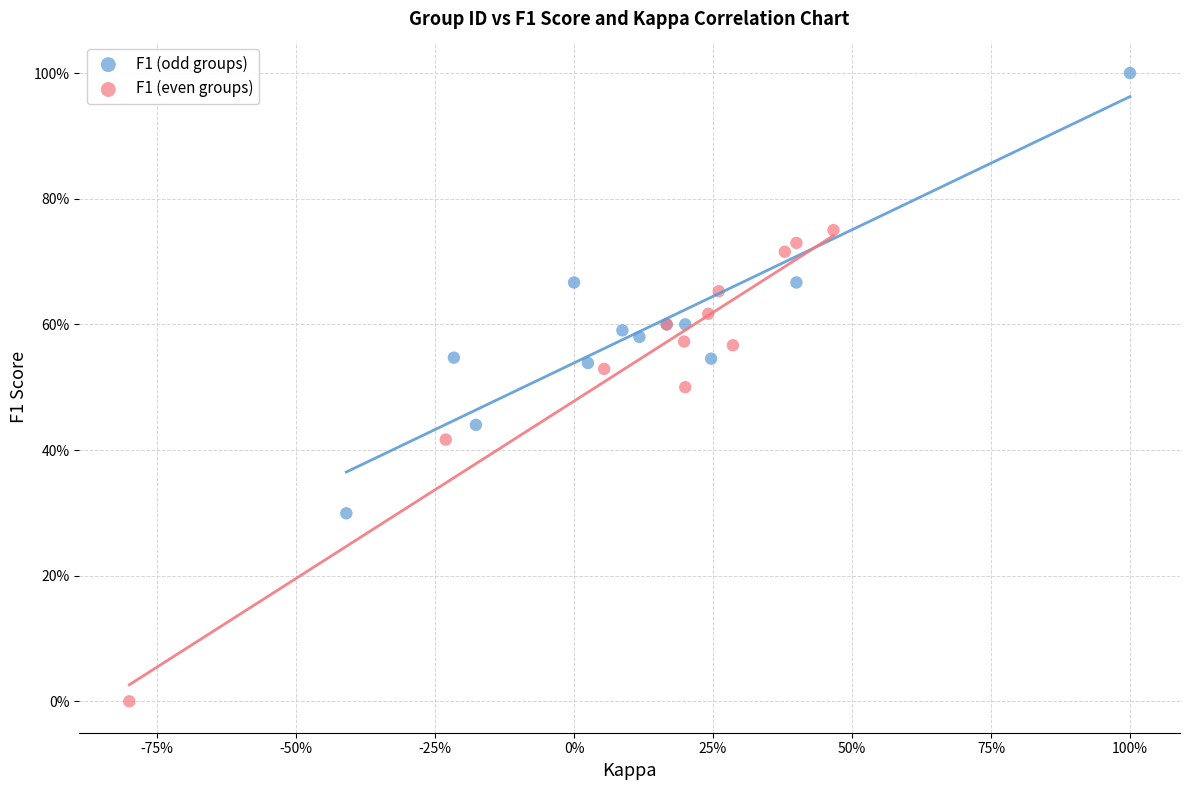

What are all the series names shown in the legend?

F1 (odd groups), F1 (even groups)